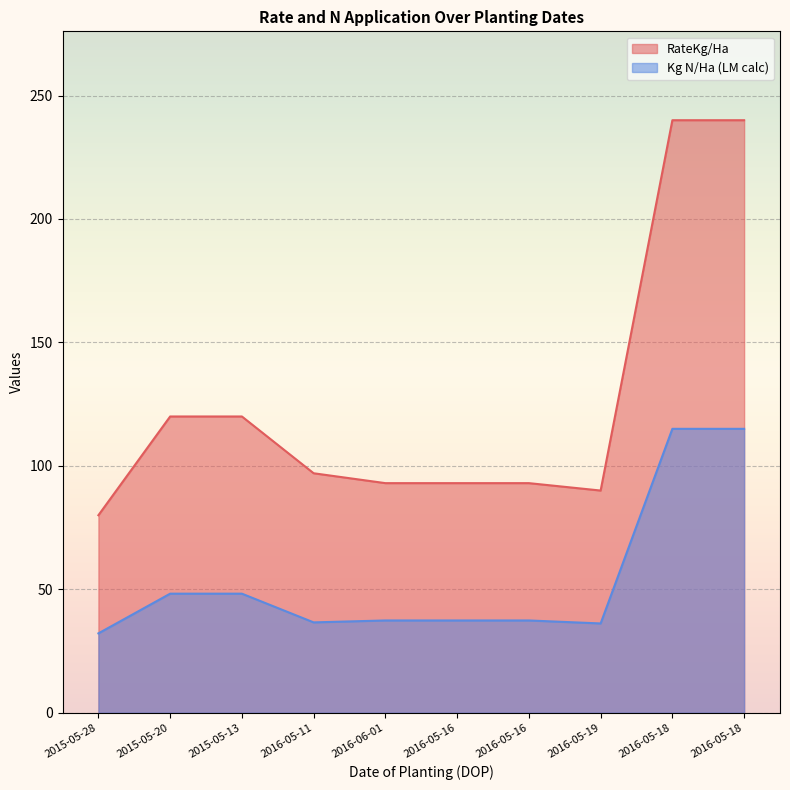

Where does the Kg N/Ha (LM calc) series first go above 37?

2015-05-20